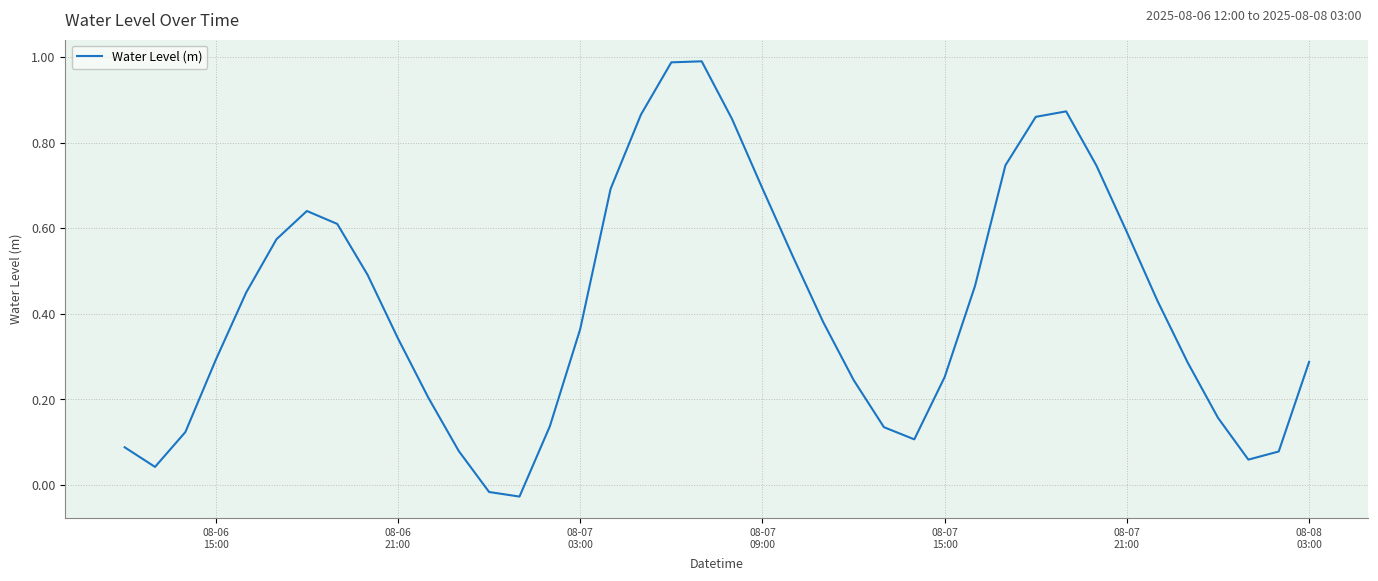

How many lines are shown in the chart?

1